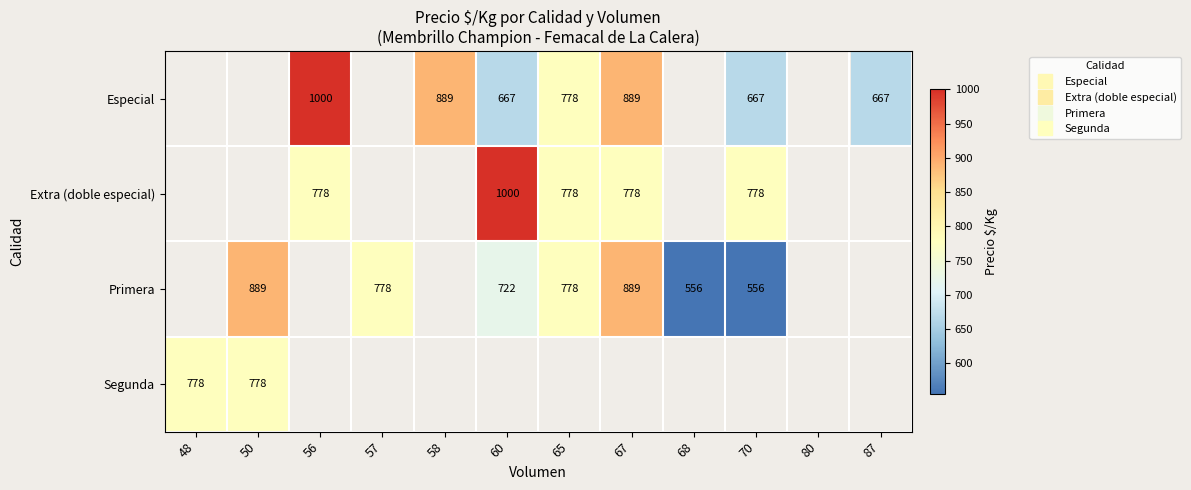

What is the difference between the Extra (doble especial) values at 60 and 65?

222.0